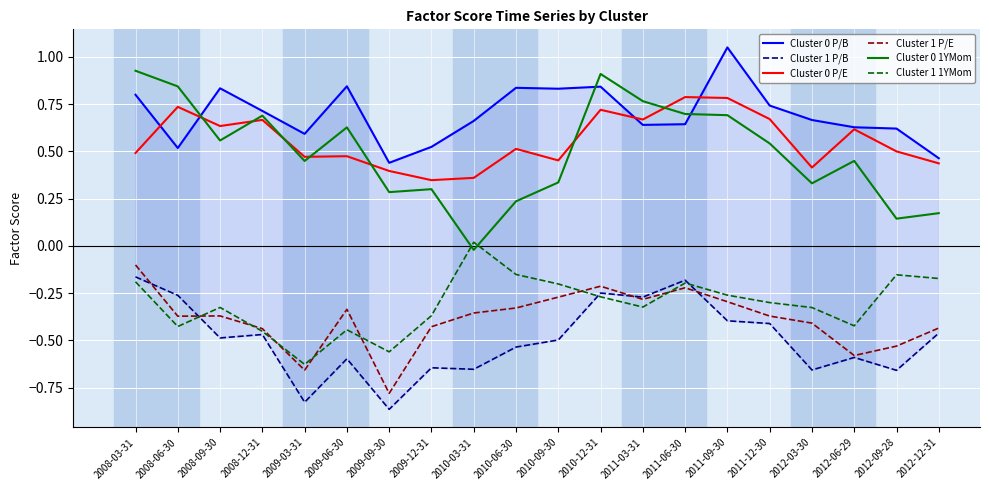

Rank the categories by Cluster 1 P/B value from lowest to highest.

2009-09-30, 2009-03-31, 2012-09-28, 2012-03-30, 2010-03-31, 2009-12-31, 2009-06-30, 2012-06-29, 2010-06-30, 2010-09-30, 2008-09-30, 2008-12-31, 2012-12-31, 2011-12-30, 2011-09-30, 2011-03-31, 2008-06-30, 2010-12-31, 2011-06-30, 2008-03-31